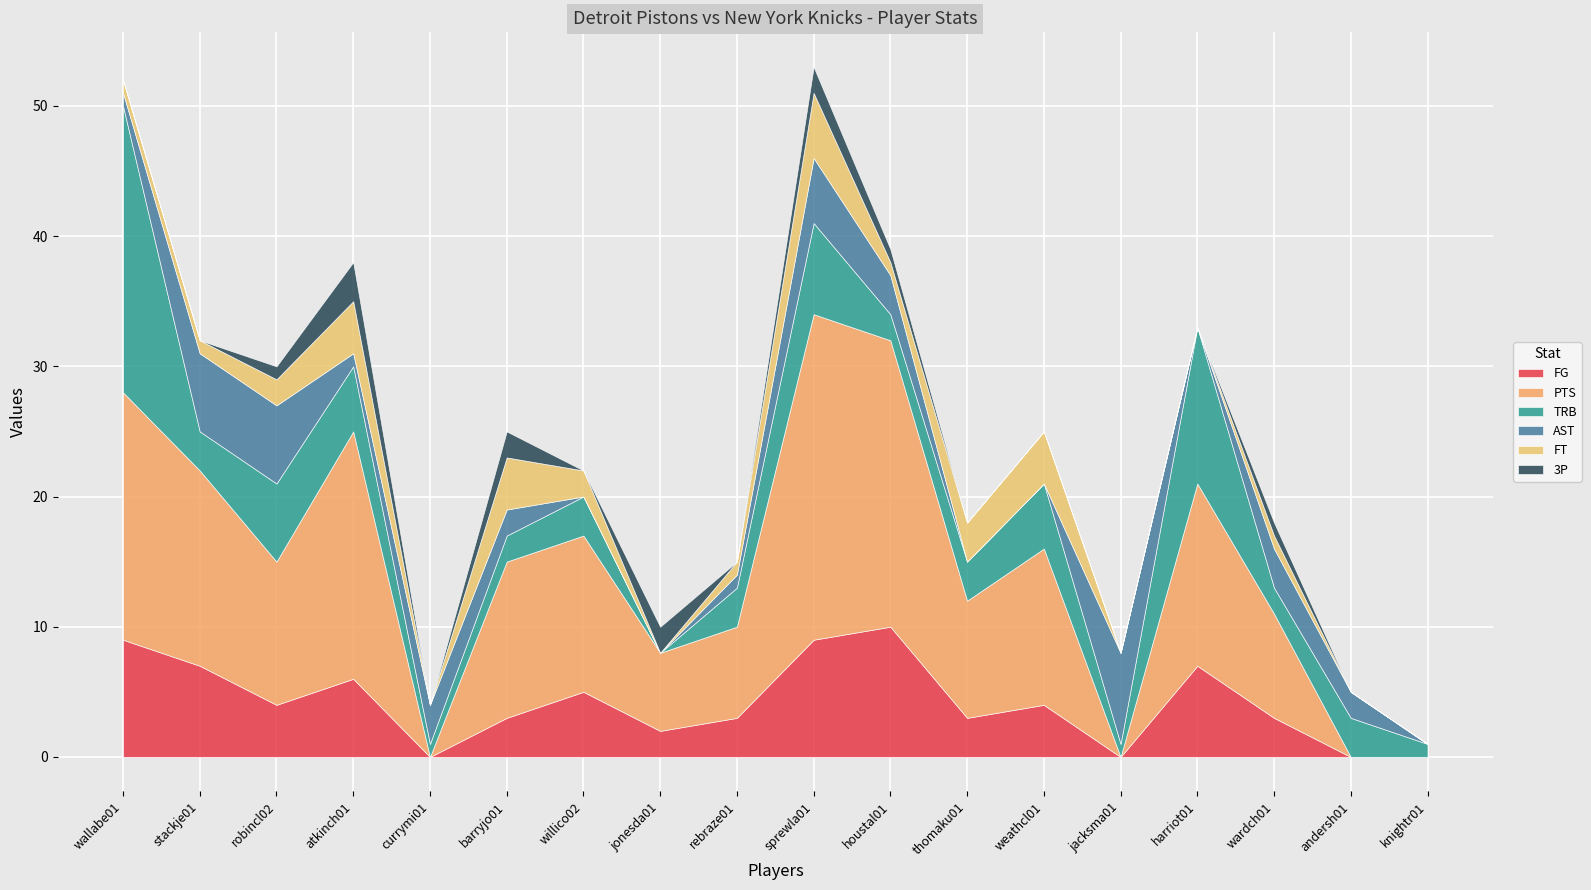

What is the total value across all series at atkinch01?

38